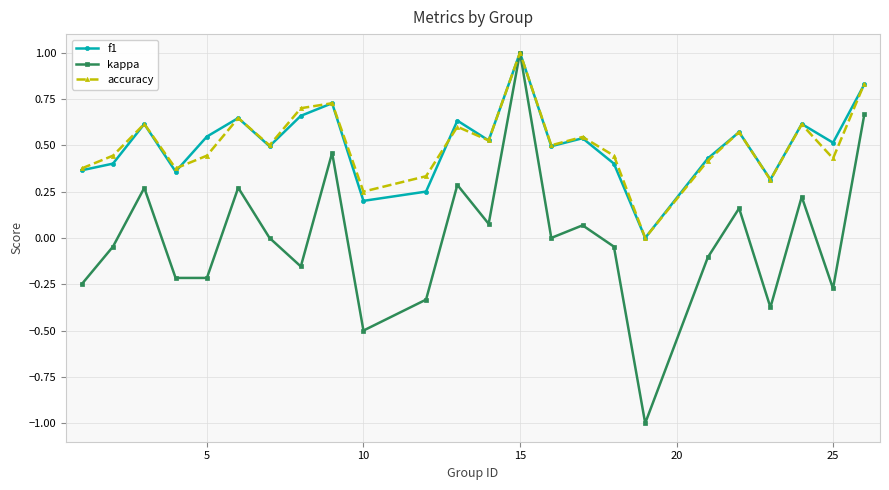

What is the smallest value displayed?

-1.0